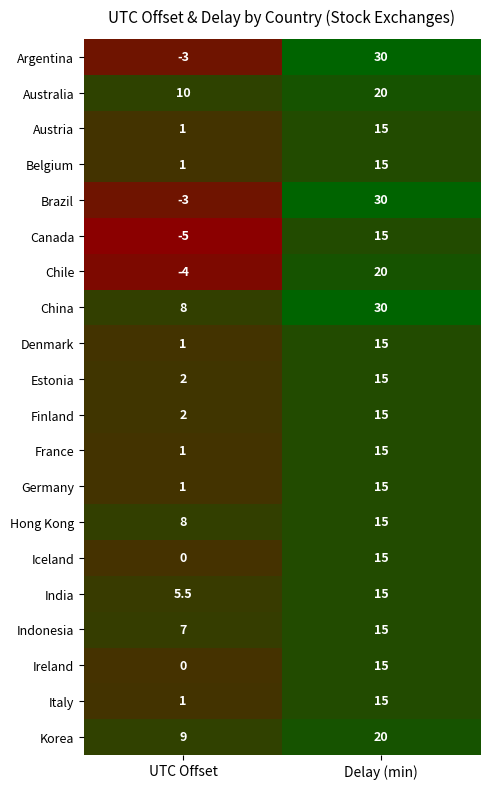

What is the difference between the highest and lowest values at Delay (min)?

15.0